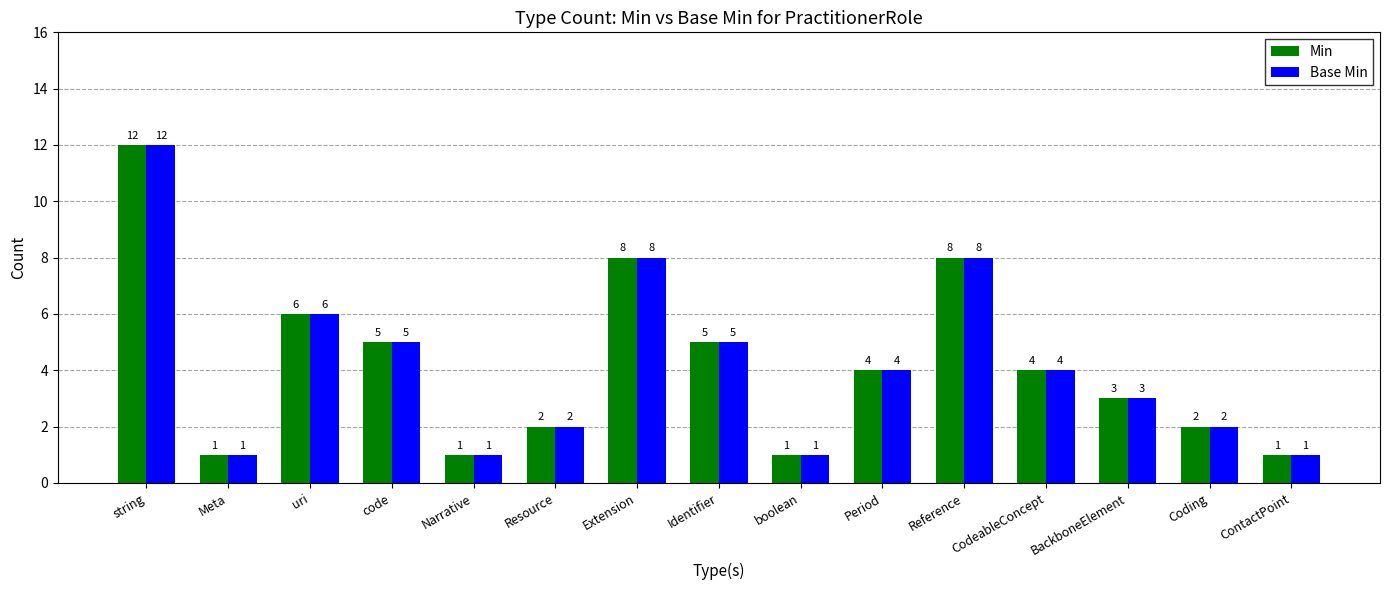

What is the maximum value for Min?

12